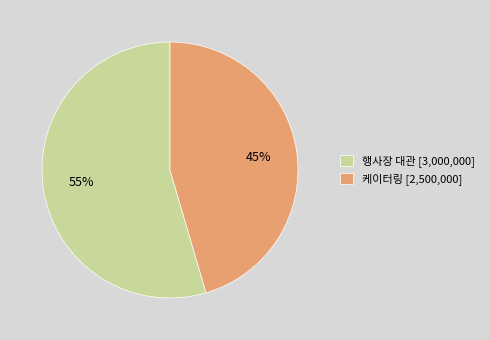

Which slice is the smallest?

케이터링